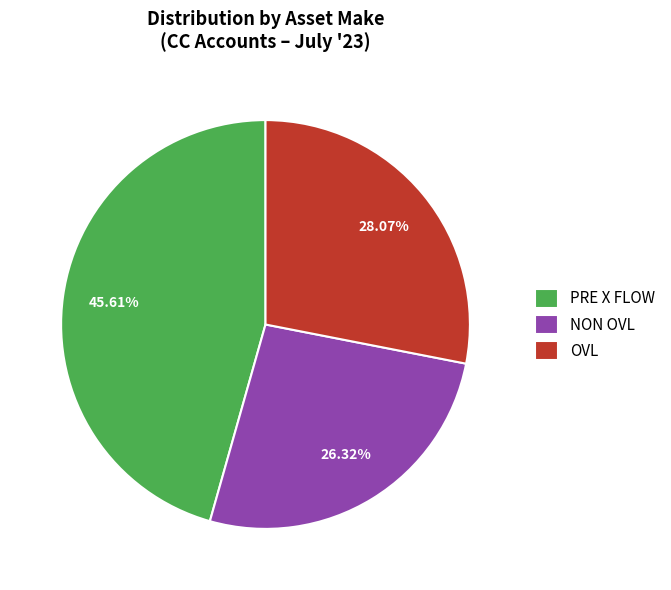

To the nearest percent, what percentage of the pie is NON OVL?

26%